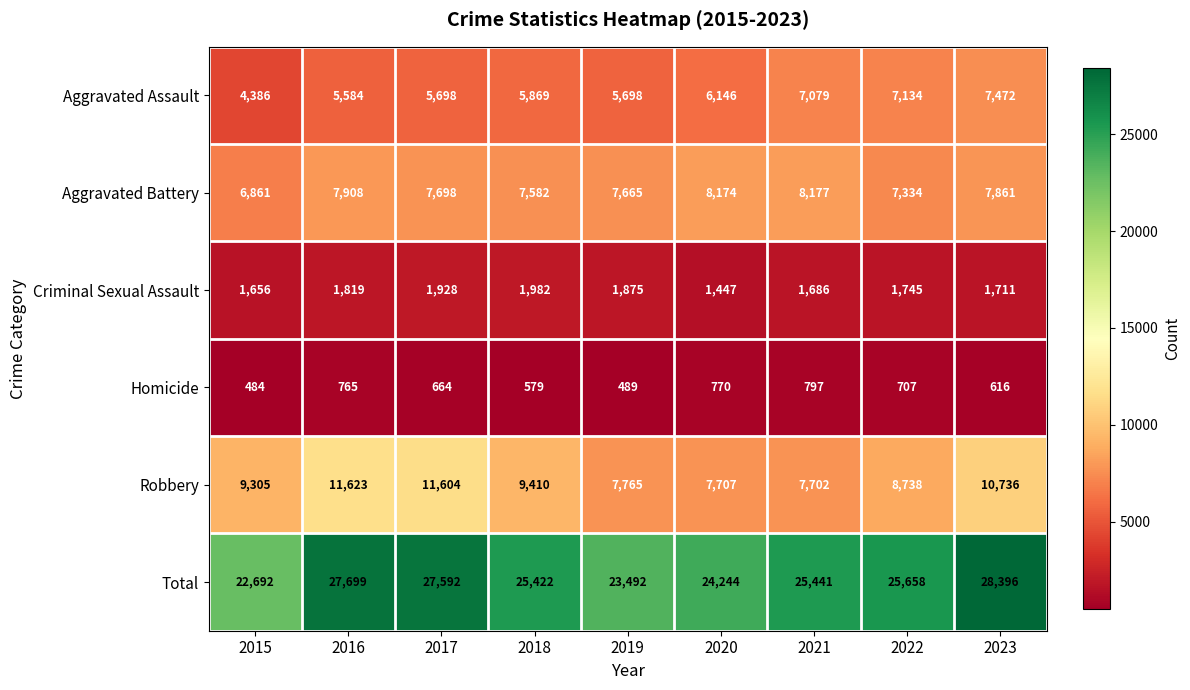

Which series changed the most between 2015 and 2019?

Robbery